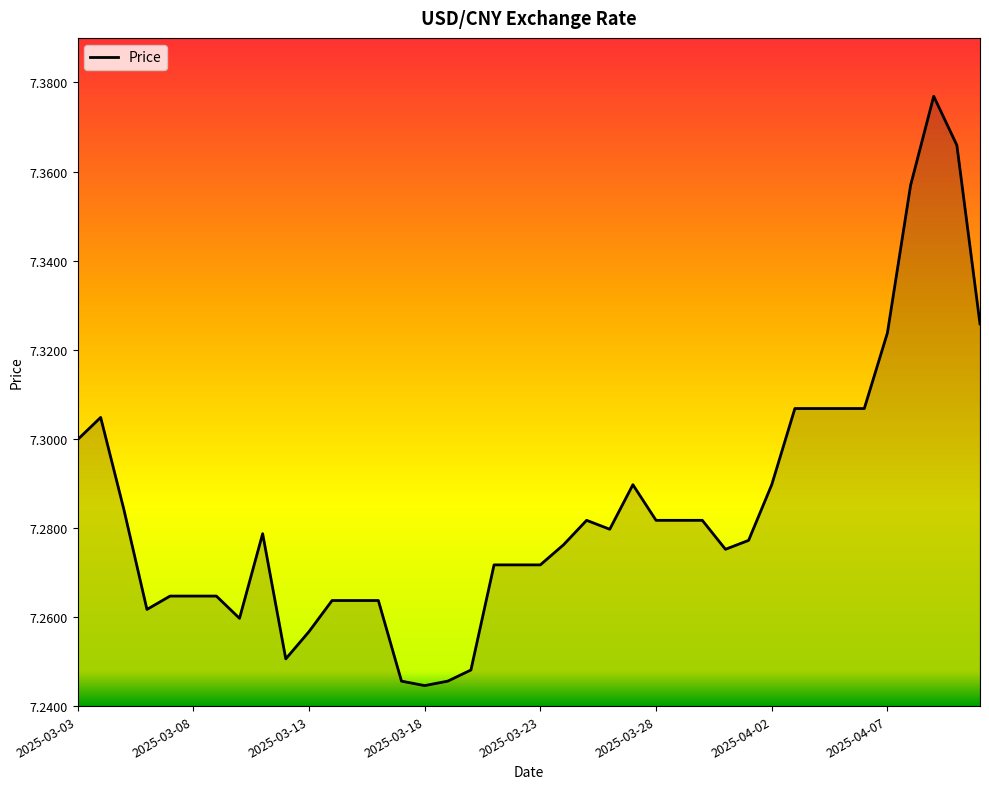

How many lines are shown in the chart?

1